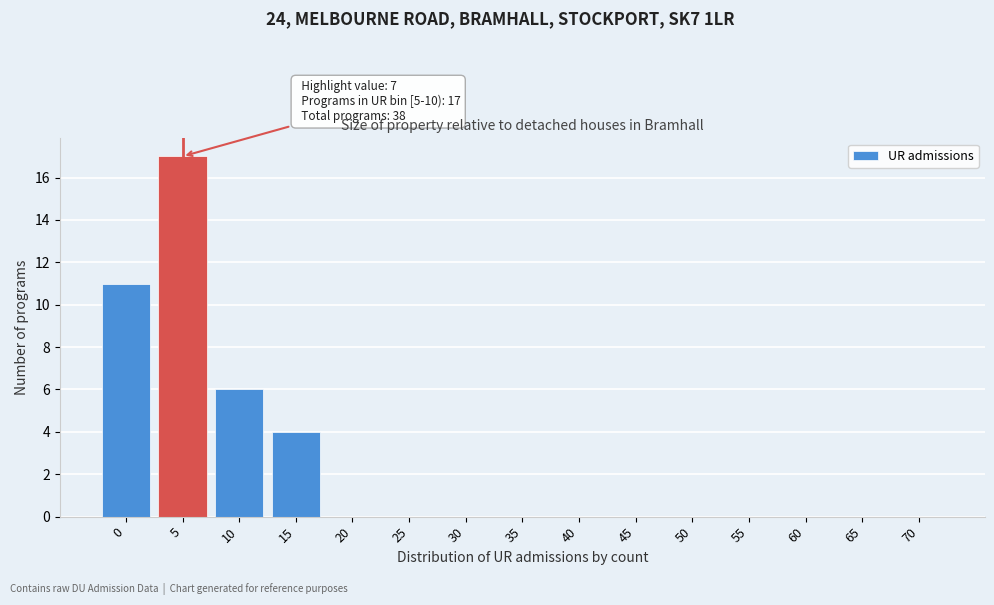

Reading left to right, what are all the values shown in this chart?

0=11	5=17	10=6	15=4	20=0	25=0	30=0	35=0	40=0	45=0	50=0	55=0	60=0	65=0	70=0